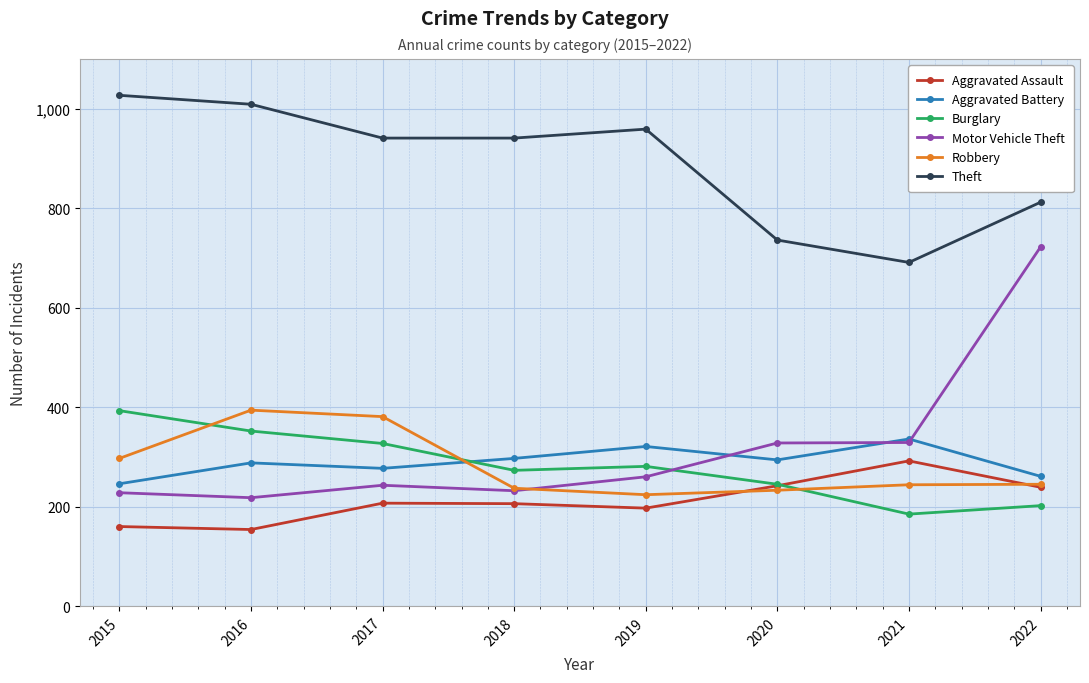

True or false: Theft and Robbery cross at least once.

False